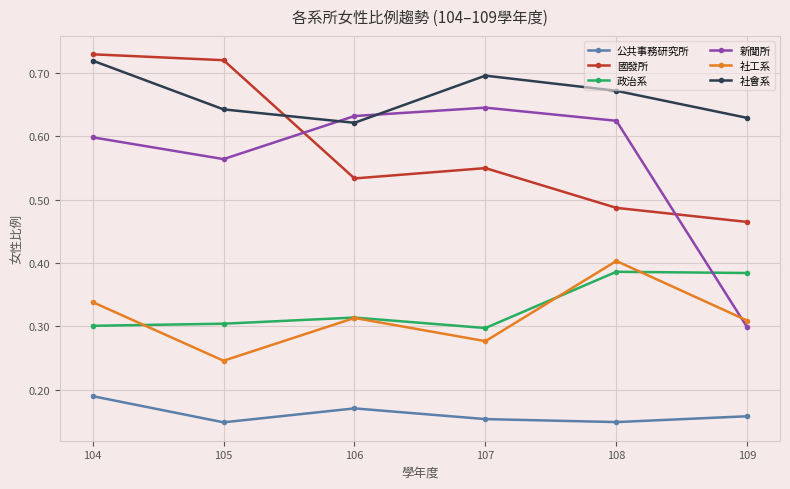

In 社工系, how many points are higher than both neighbors (excluding endpoints)?

2